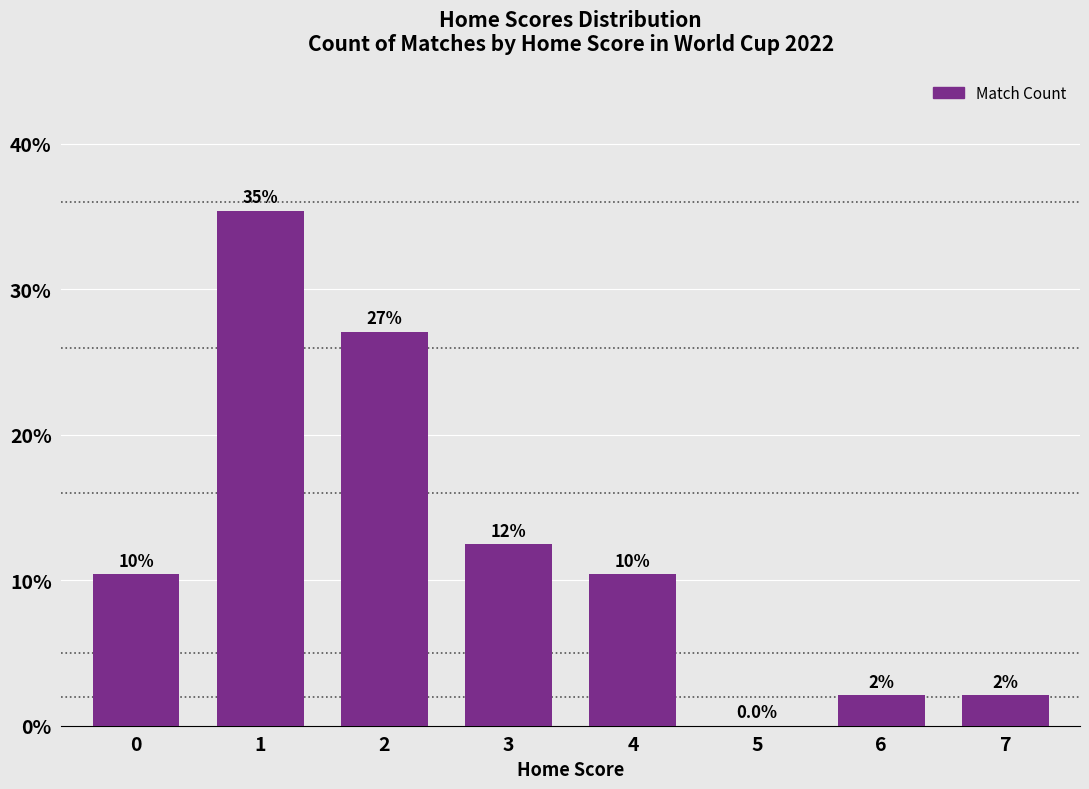

What is the value of the 4th bar from the left?

12.5